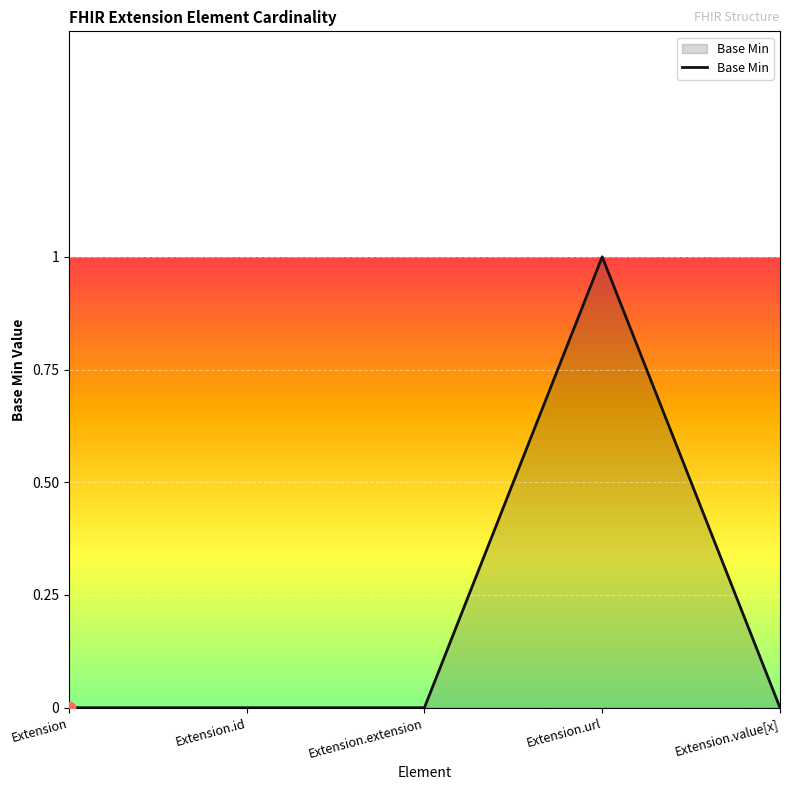

What is the change in value from Extension.url to Extension.value[x]?

-1